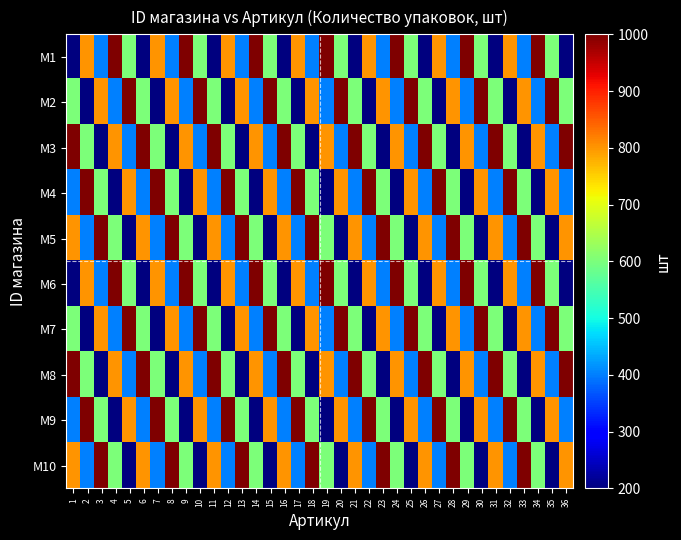

Between 26 and 27, which is larger?

27